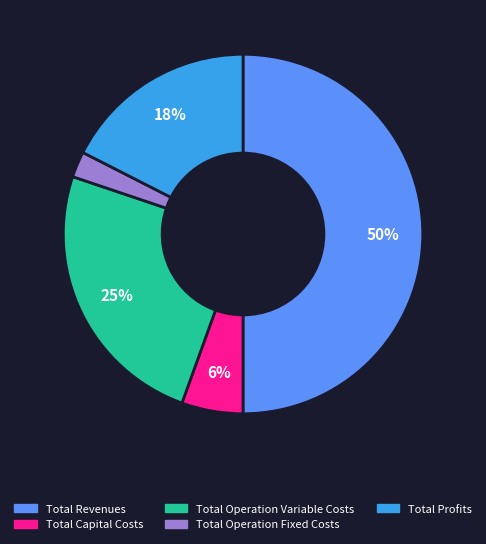

Which category has the smallest portion of the pie?

Total Operation Fixed Costs